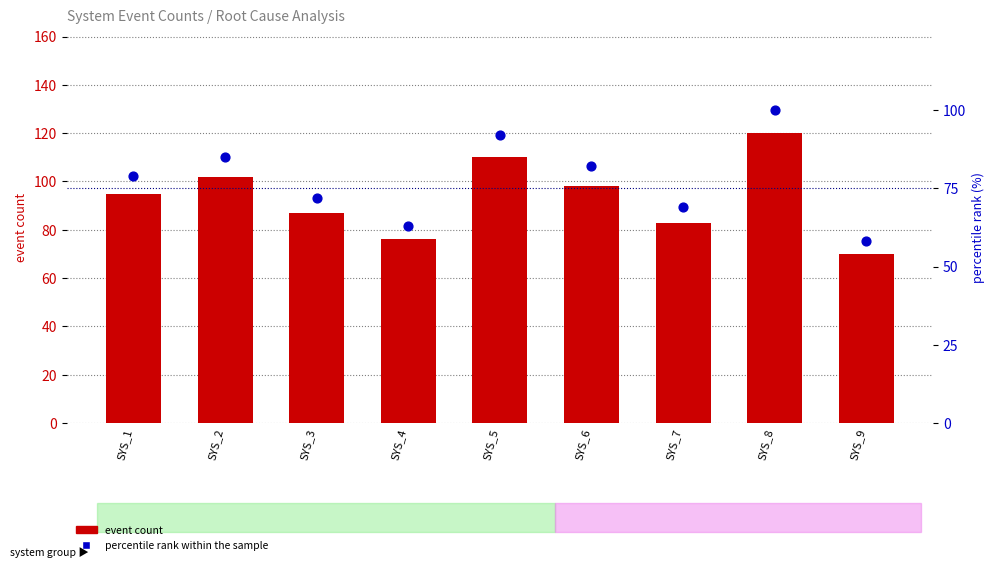

Which series contains the lowest Y value?

percentile rank within the sample